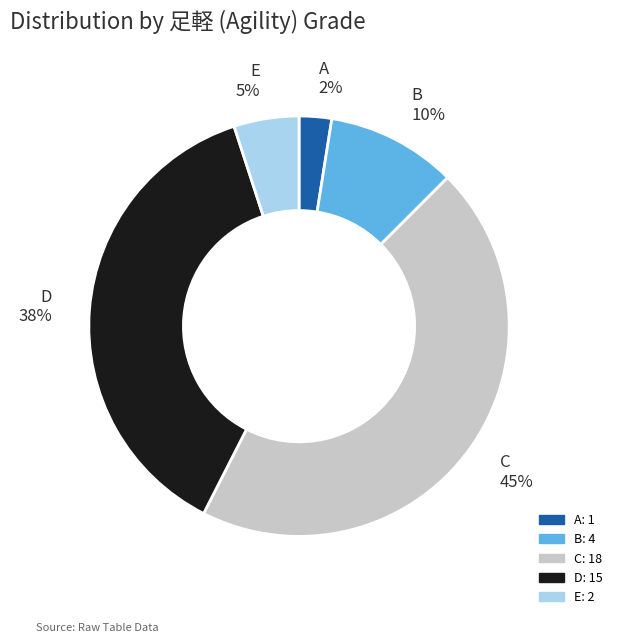

To the nearest percent, what is the average slice percentage?

20%